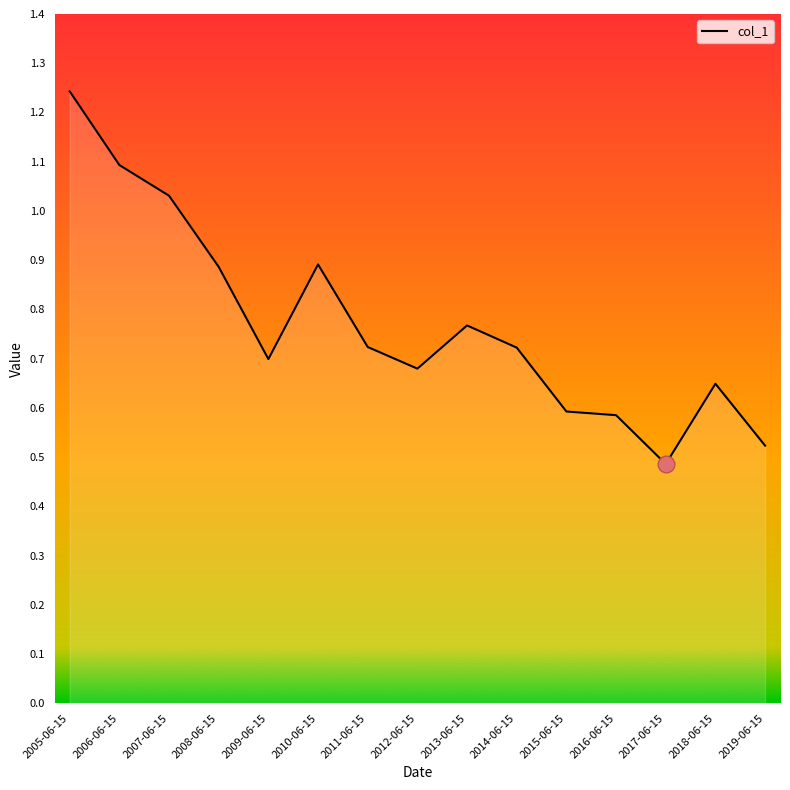

What is the change in value from 2005-06-15 to 2009-06-15?

-0.5